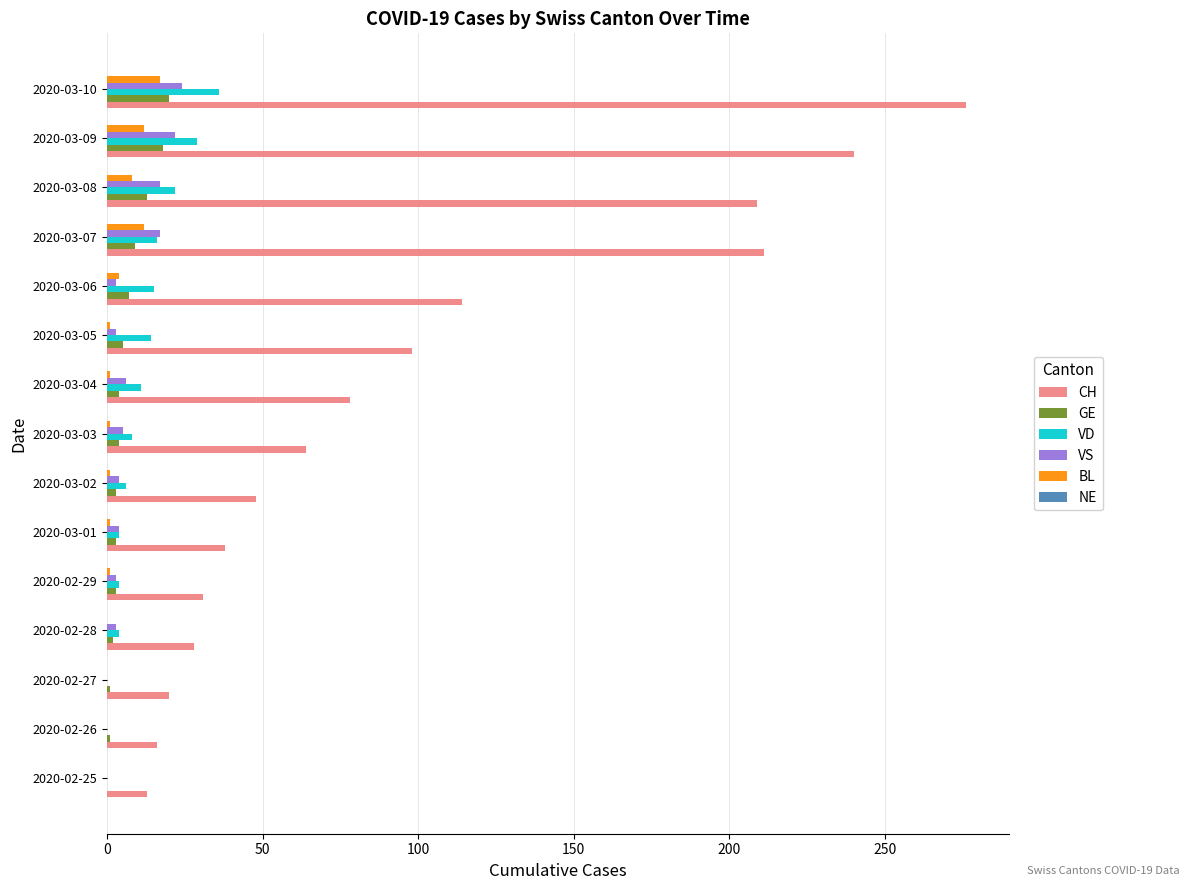

The value of GE at 2020-03-10 is 20. True or false?

True